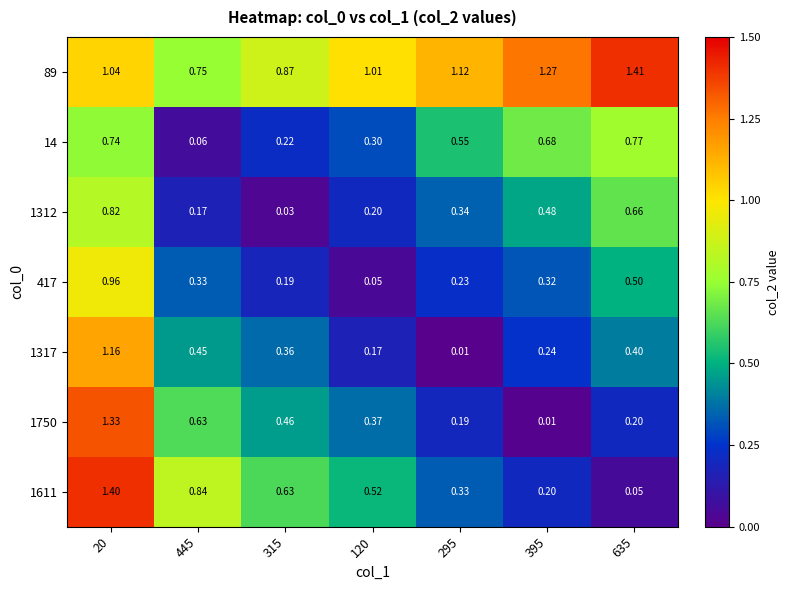

Is the value of 1611 at 120 greater than the value of 1750 at 315?

Yes